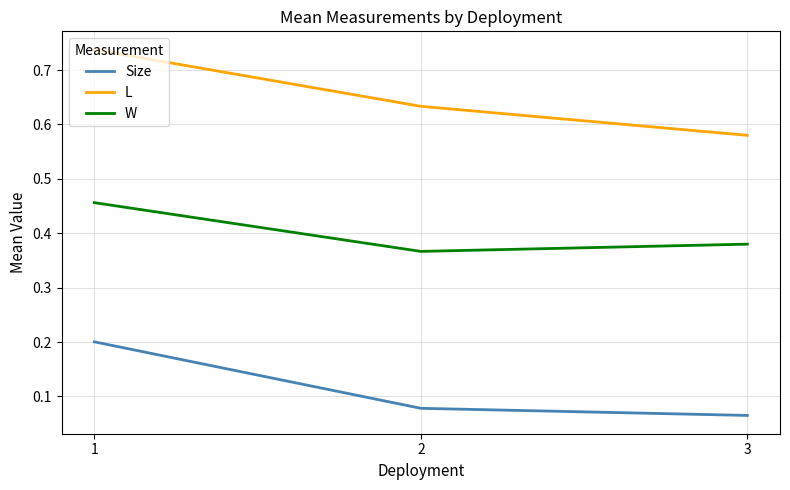

True or false: W has a value of 0.6 at 2.

False